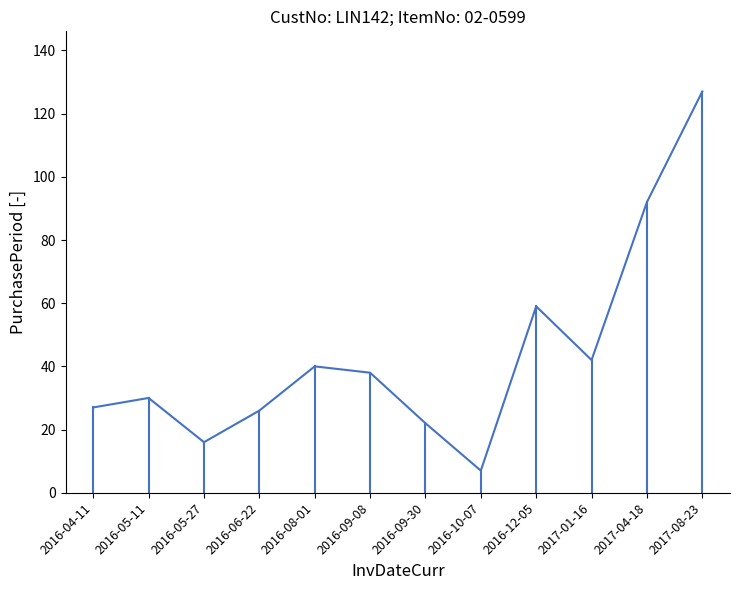

At which label is the value closest to 67?

2016-12-05